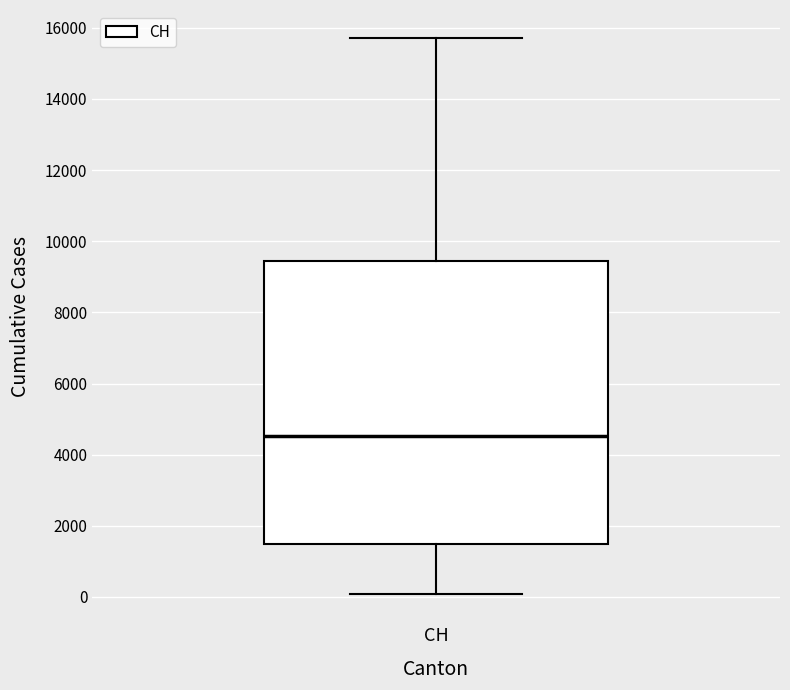

Transcribe this box plot: give where the median line is, the range the box spans, and where the two whiskers end, as read against the y-axis. The values are not printed on the chart, so give them approximately, as read against the axis.

median 4600, box 1400 to 9400, whiskers 0 to 15800